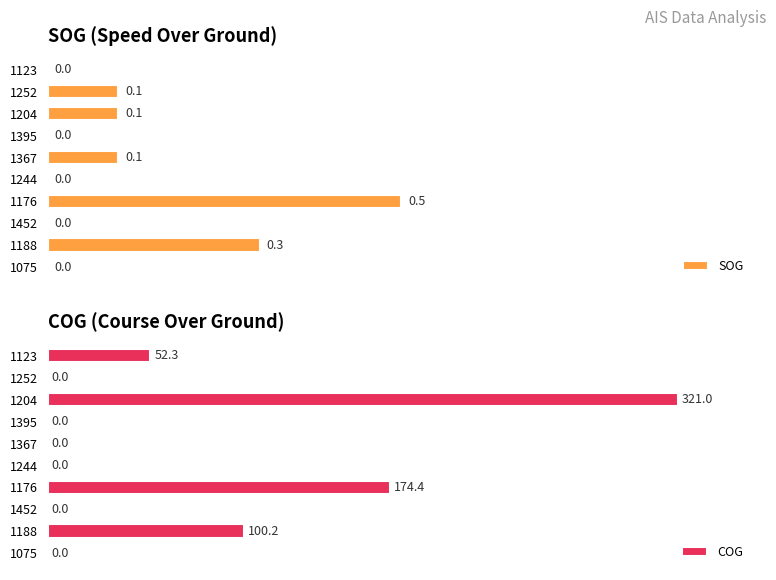

Rank the series by their maximum value, from highest to lowest.

COG, SOG